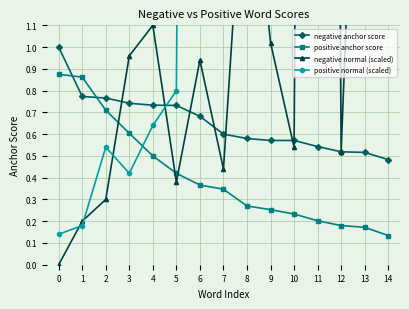

What is the average value of the negative anchor score series?

0.7